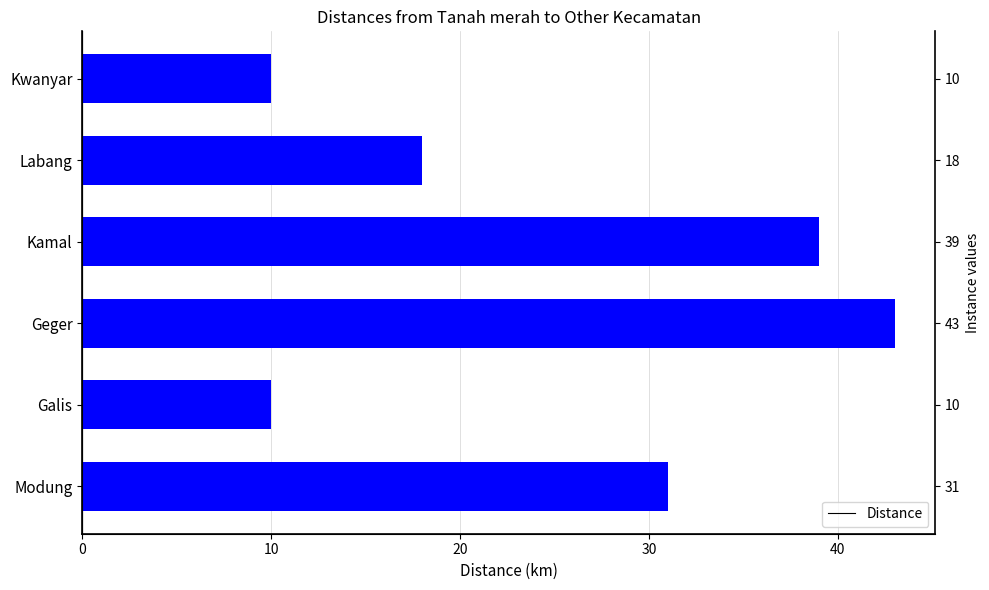

What is the smallest value displayed?

10